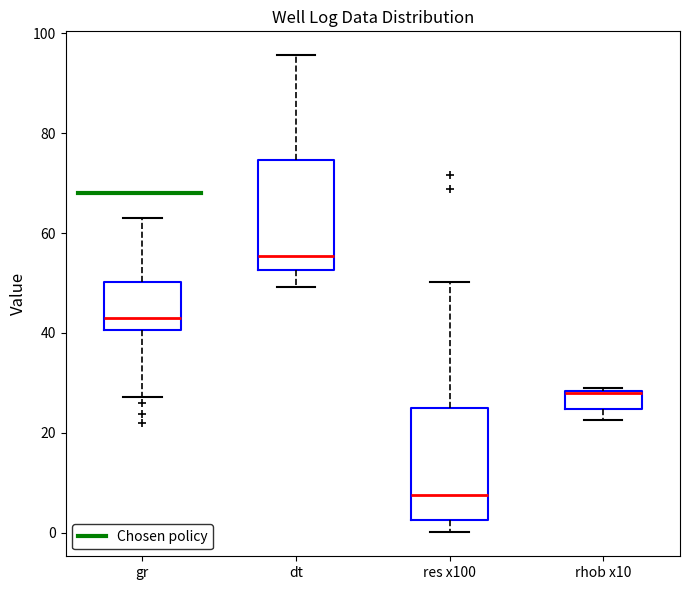

Where is the upper edge of the box for dt on the y-axis? The values are not printed on the chart, so give them approximately, as read against the axis.

74